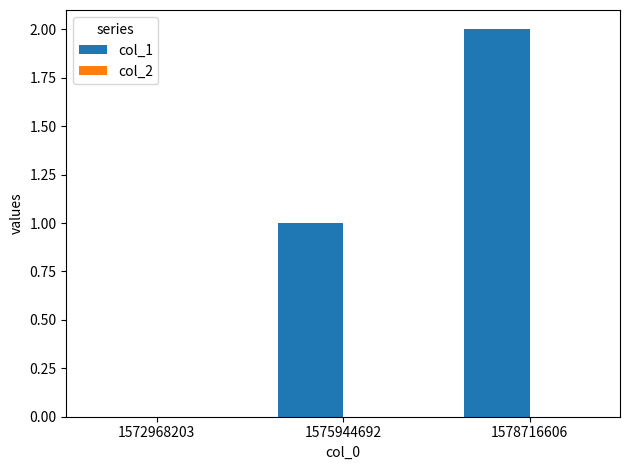

Which label corresponds to the largest value in the chart?

1578716606